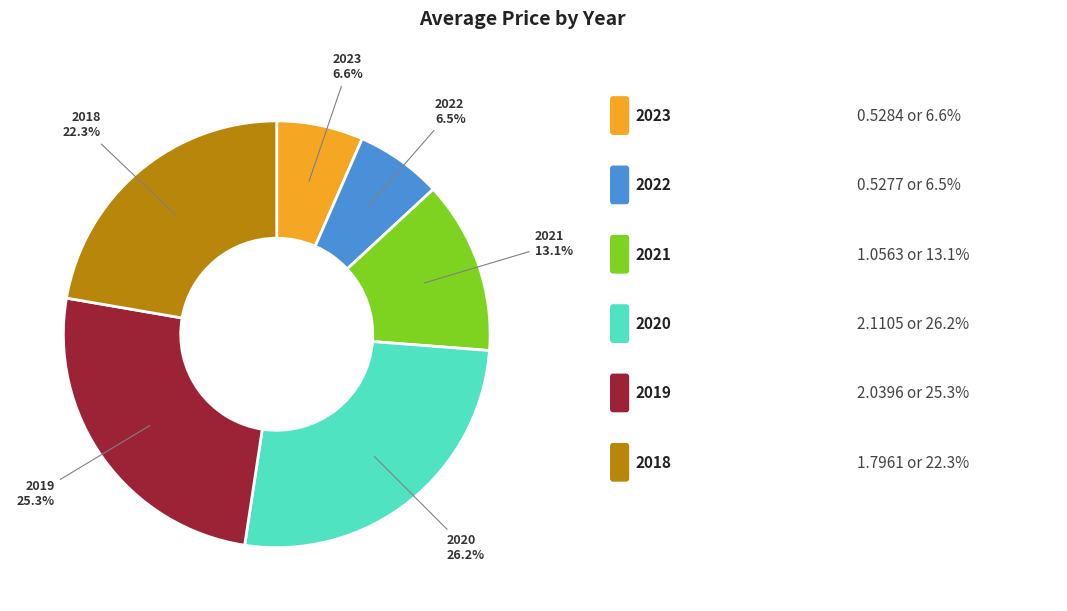

Is there a majority slice in this chart?

No